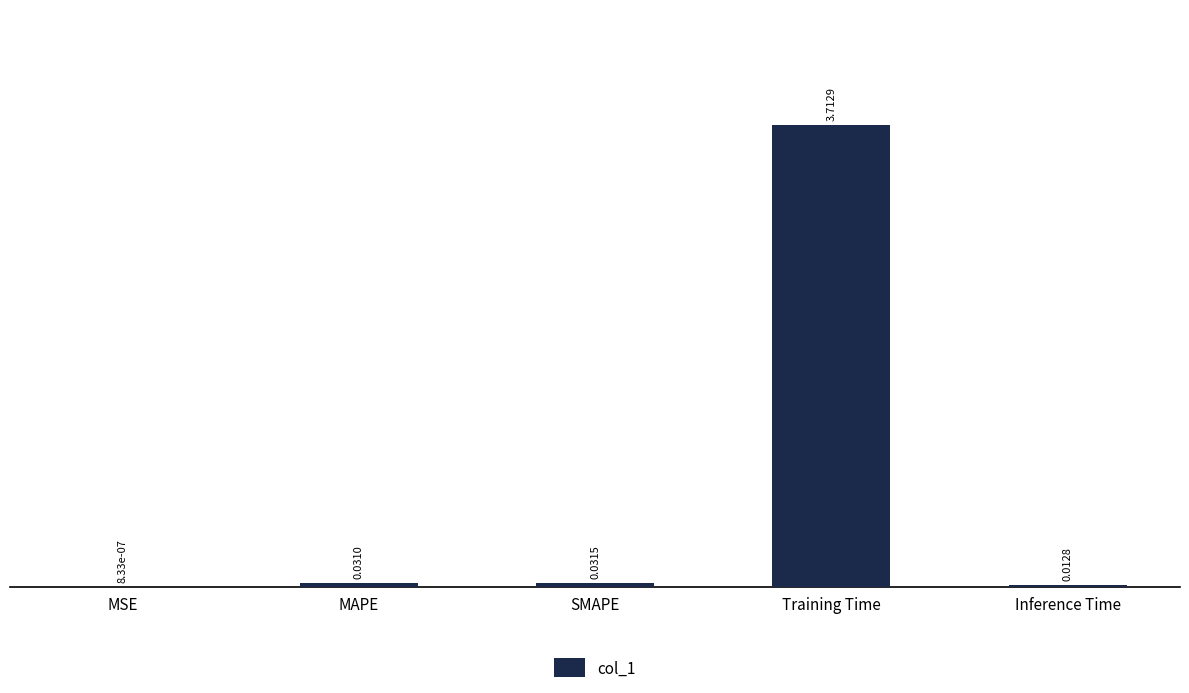

Where is the data nearest to the value 1?

SMAPE